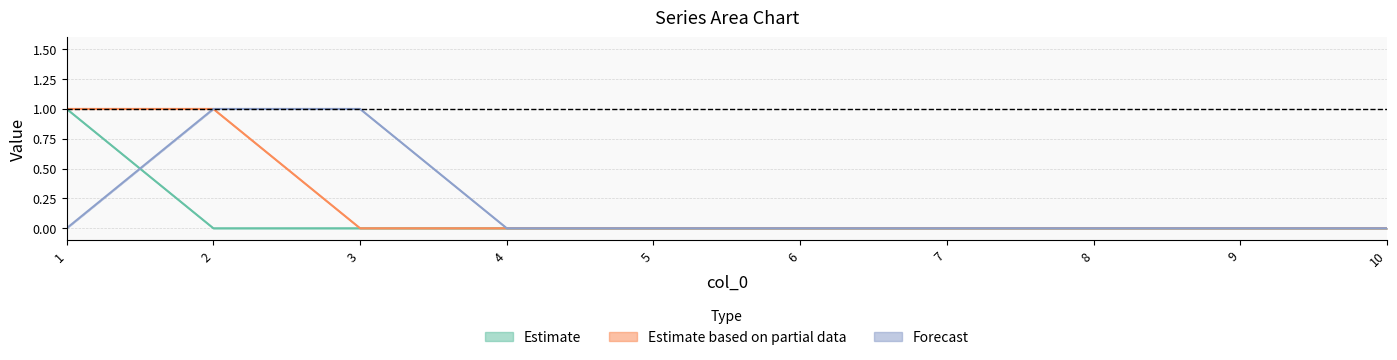

True or false: 2 has a value of 0 at 1.

False